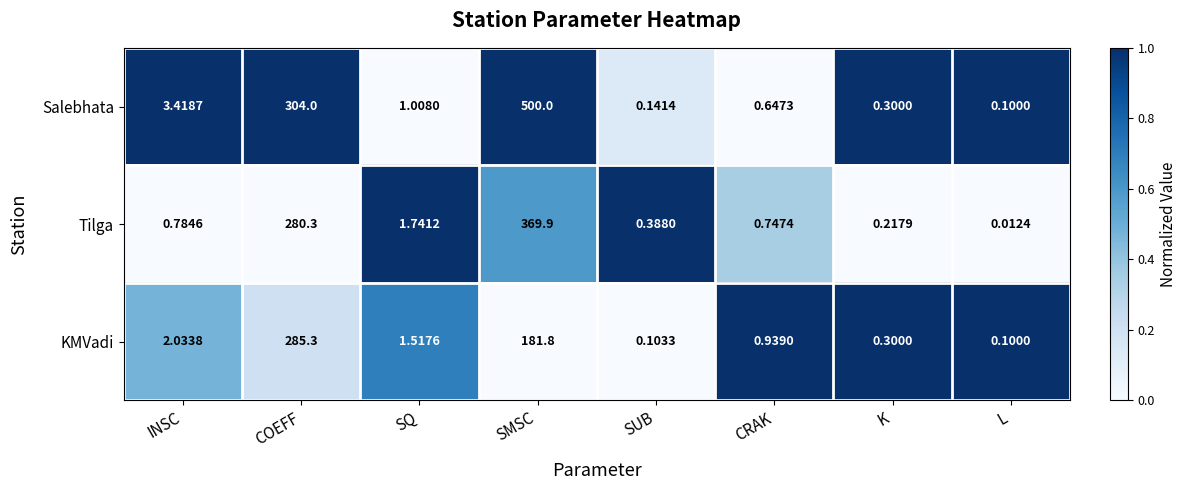

List the series in order of their peak value, lowest first.

KMVadi, Tilga, Salebhata